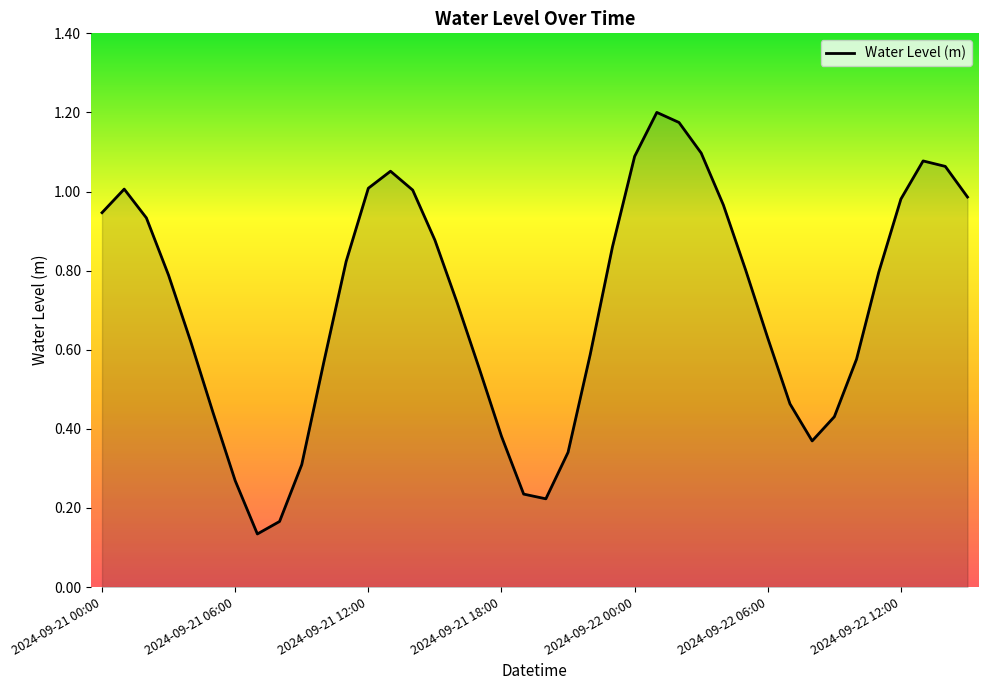

What is the difference between the maximum and minimum values?

1.1